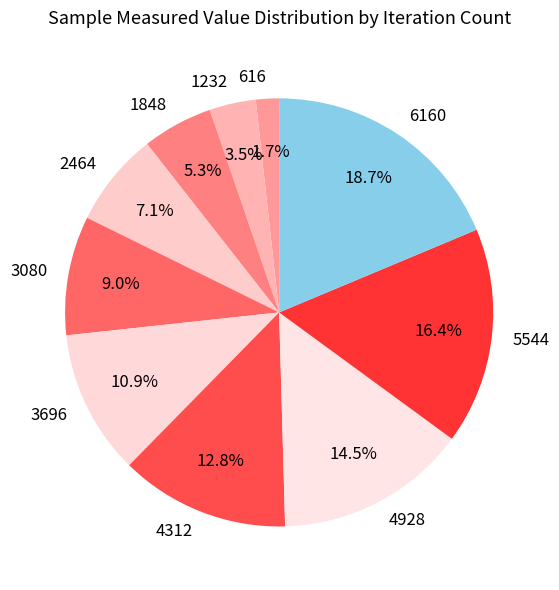

Is it true that 6160 is 33% of the pie?

False